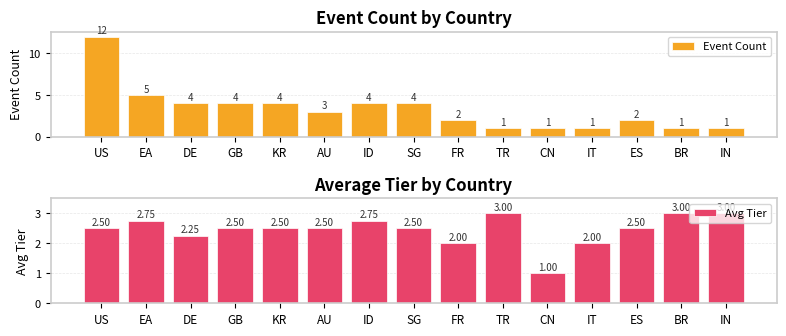

Reading right to left, what are all the values shown in this chart?

Event Count: IN=1.0	BR=1.0	ES=2.0	IT=1.0	CN=1.0	TR=1.0	FR=2.0	SG=4.0	ID=4.0	AU=3.0	KR=4.0	GB=4.0	DE=4.0	EA=5.0	US=12.0
Avg Tier: IN=3.0	BR=3.0	ES=2.5	IT=2.0	CN=1.0	TR=3.0	FR=2.0	SG=2.5	ID=2.8	AU=2.5	KR=2.5	GB=2.5	DE=2.2	EA=2.8	US=2.5